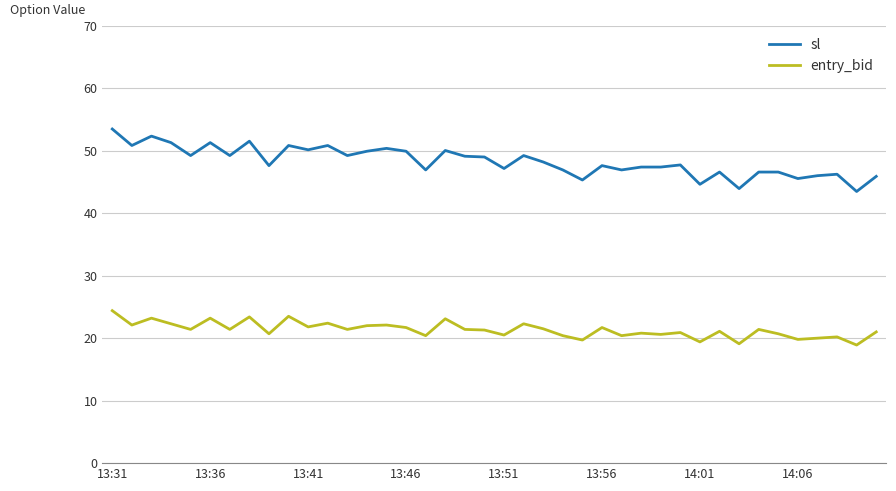

True or false: entry_bid and sl intersect in this chart.

False